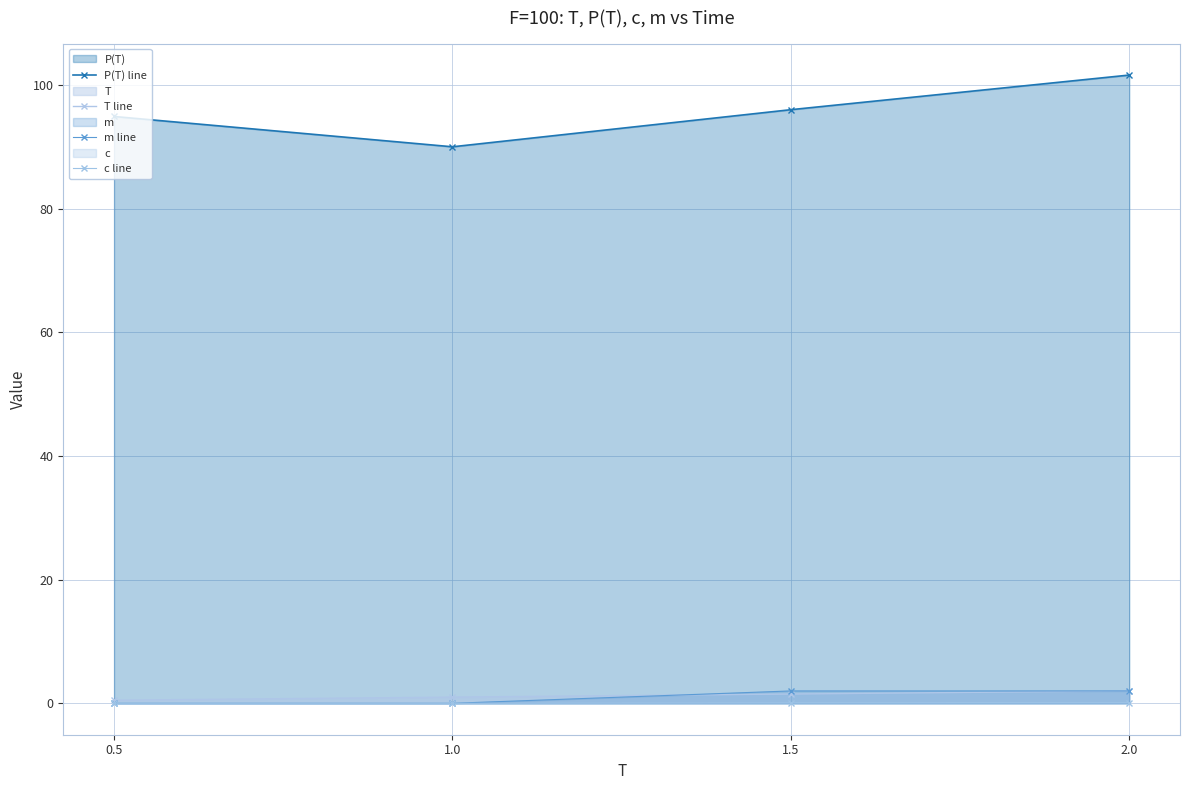

After their last crossing, which series has the higher values: T line or m line?

m line